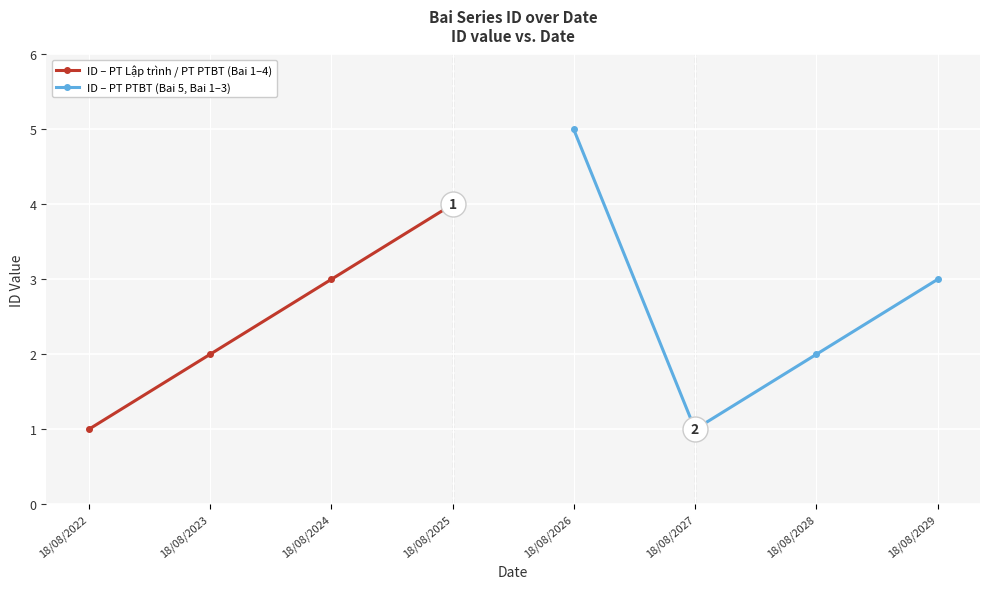

How many lines are shown in the chart?

2